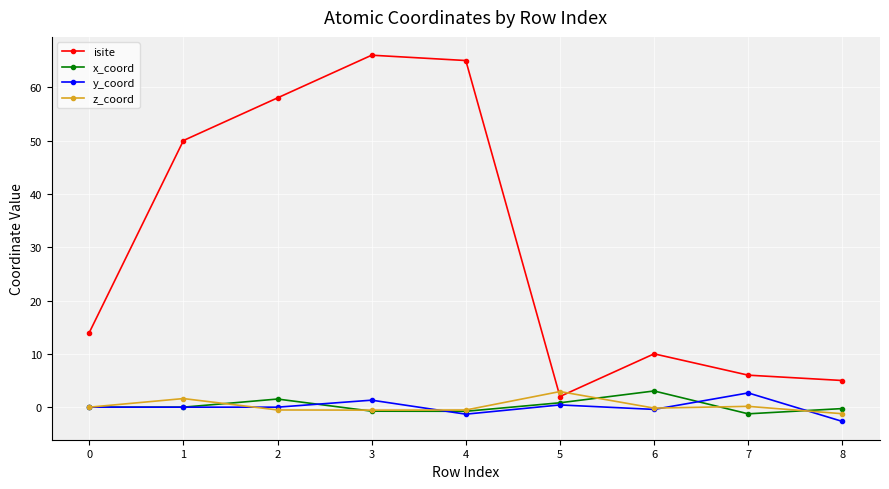

True or false: isite and y_coord intersect in this chart.

False